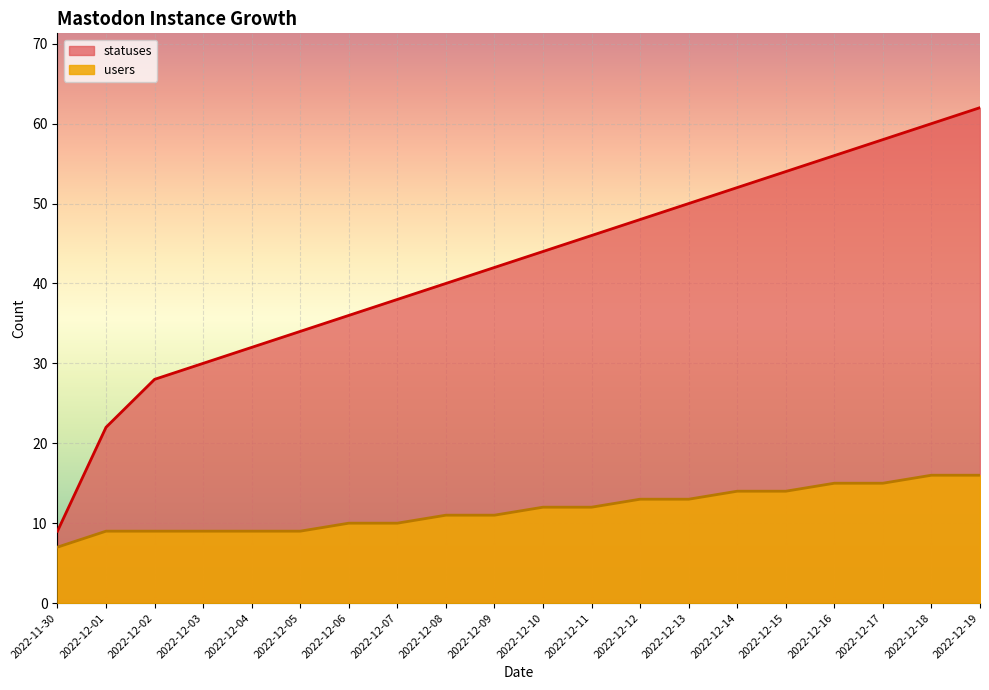

Between 2022-12-11 and 2022-12-14, which series saw the biggest shift?

statuses